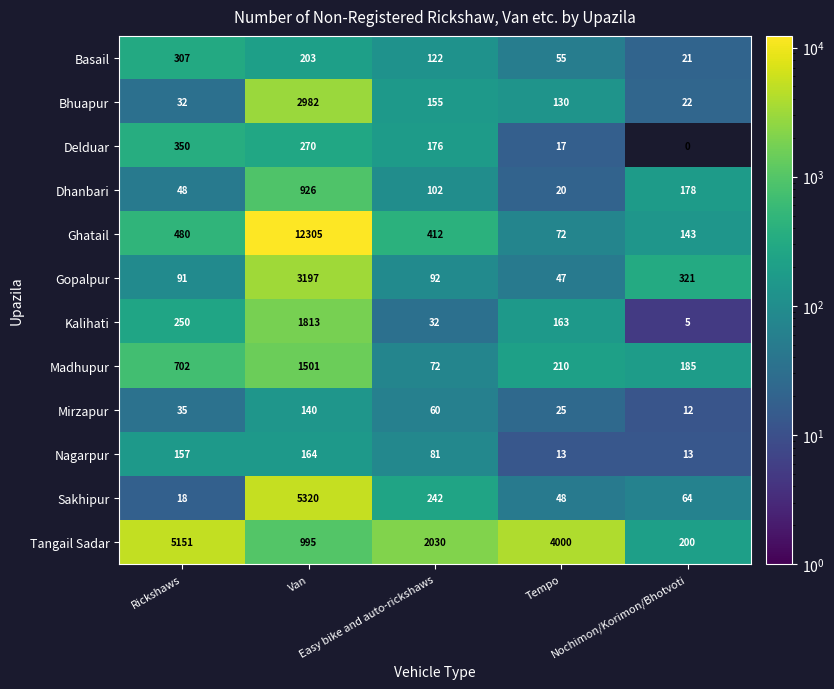

What is the average value of the Bhuapur series?

664